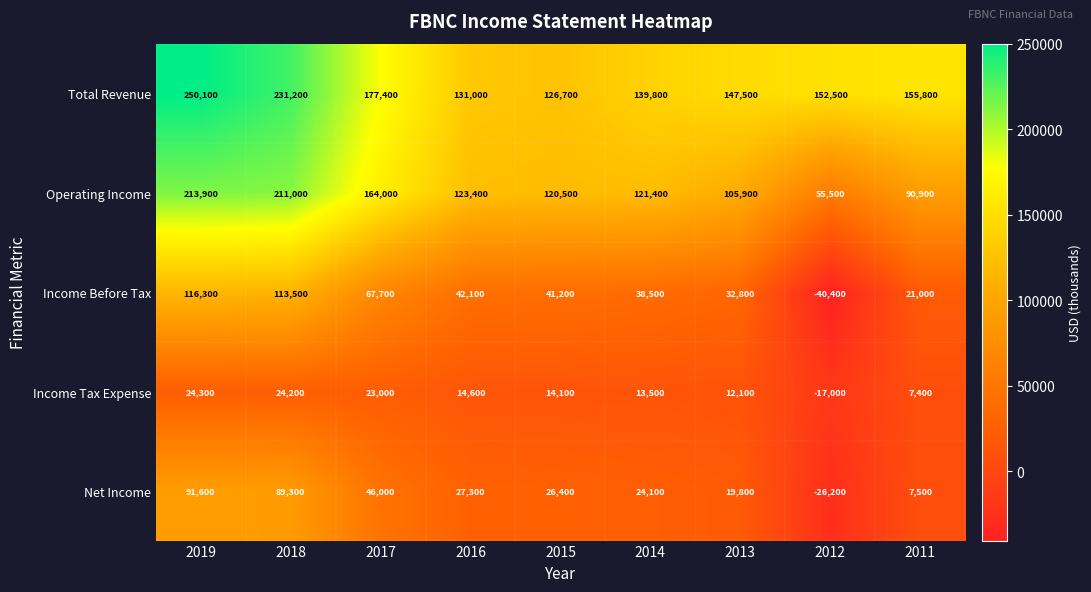

What is the difference between the second highest and minimum values in the Income Tax Expense series?

41200